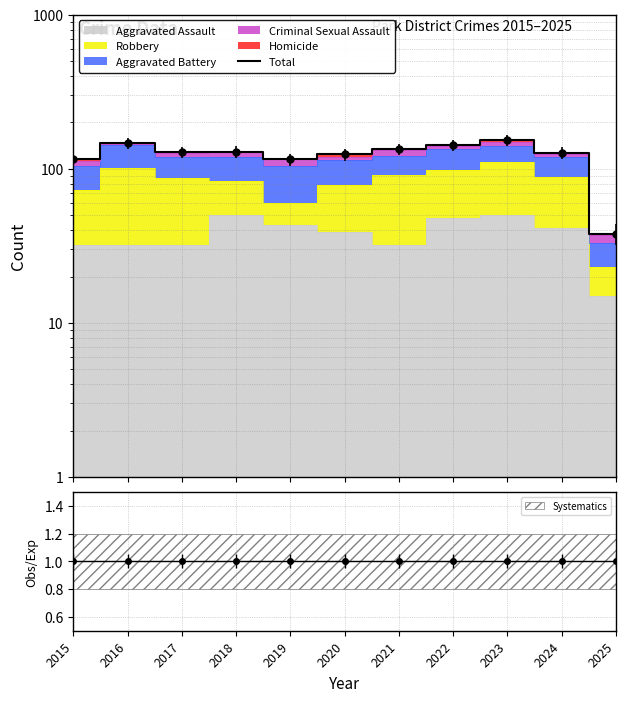

Where is the first local maximum?

2016